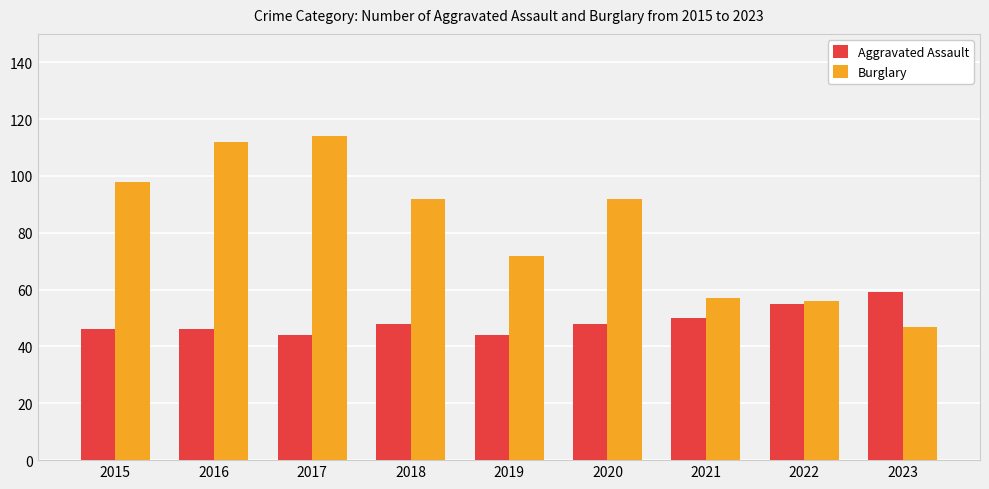

Where does the Burglary series first go above 92?

2015